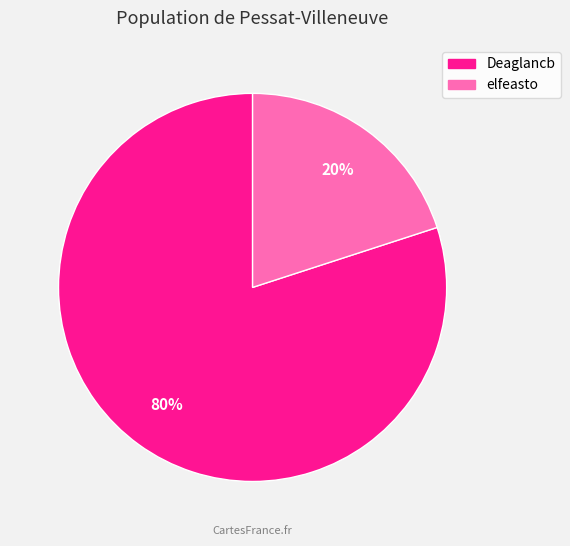

Which category accounts for the majority?

Deaglancb